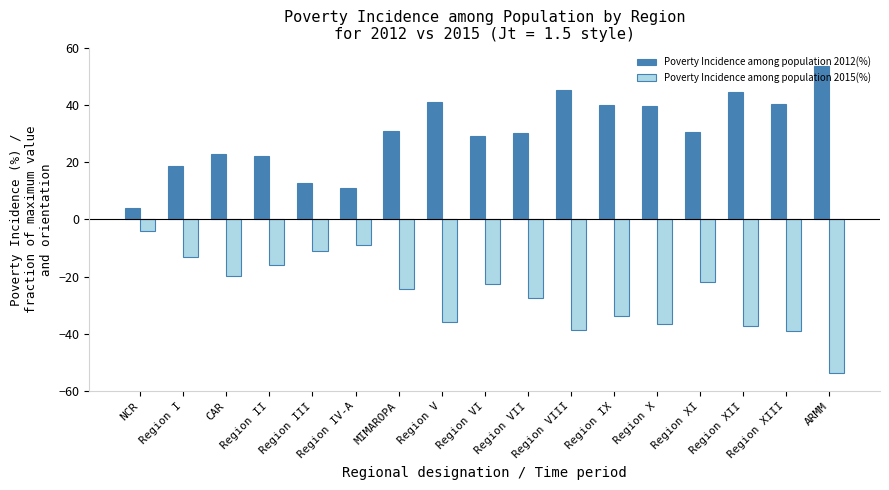

How many values in the Poverty Incidence among population 2015(%) series are below -24?

9